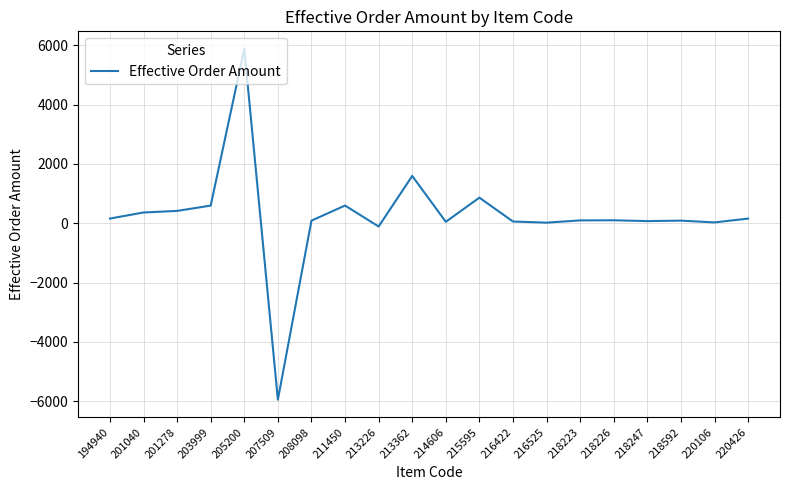

The value at 207509 is -9402. True or false?

False